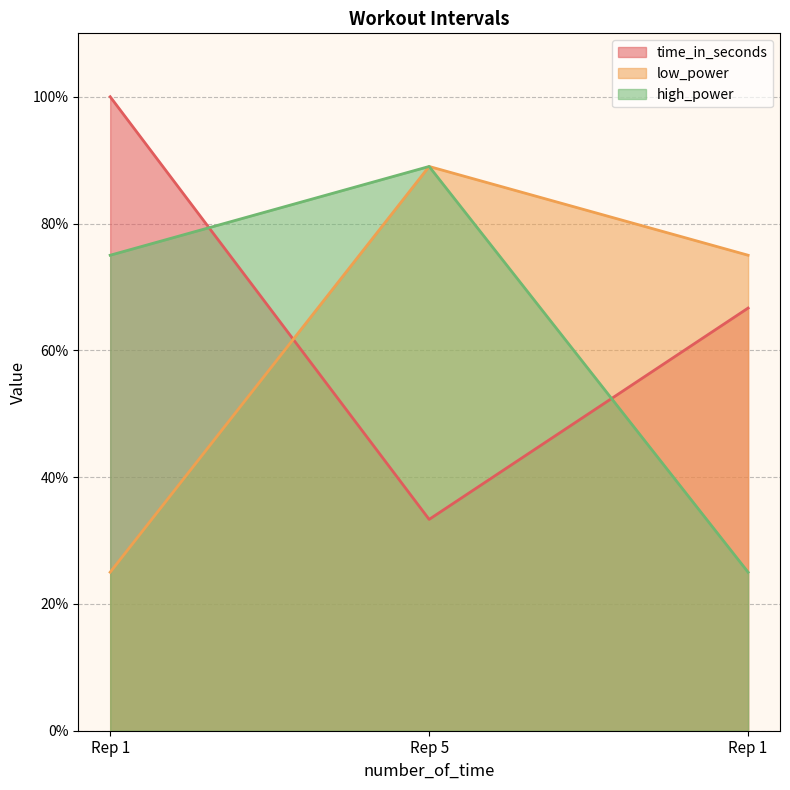

What is the difference between the high_power values at Rep 1 and Rep 1?

50.0